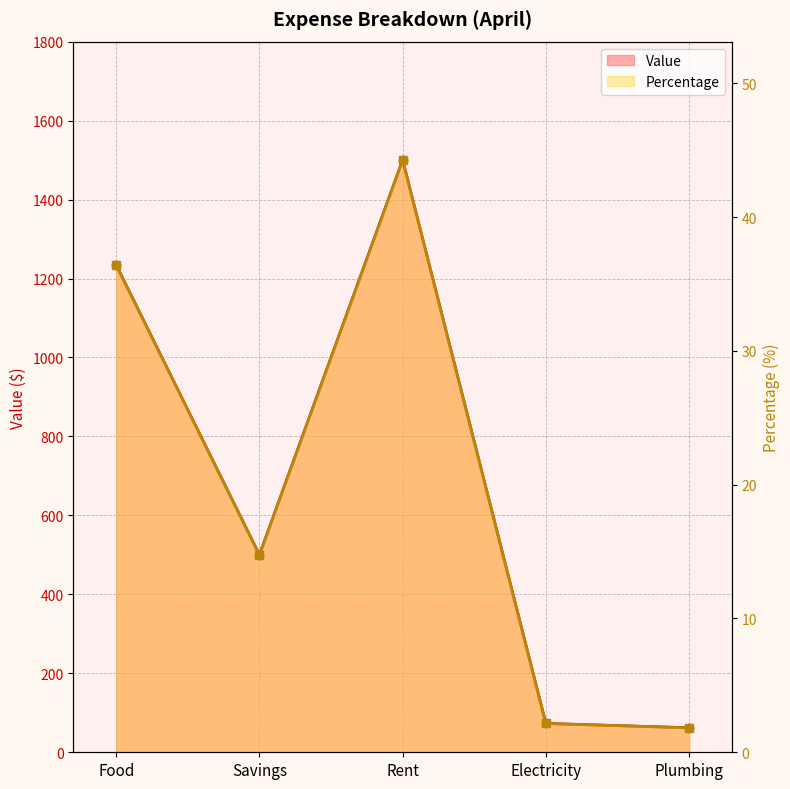

Count the number of data series in this chart.

2